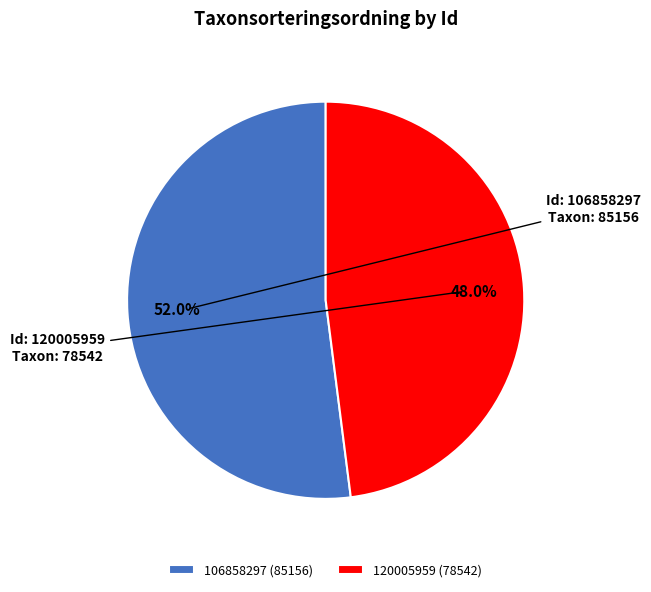

To the nearest percent, what is the combined percentage of 120005959 and 106858297?

100%